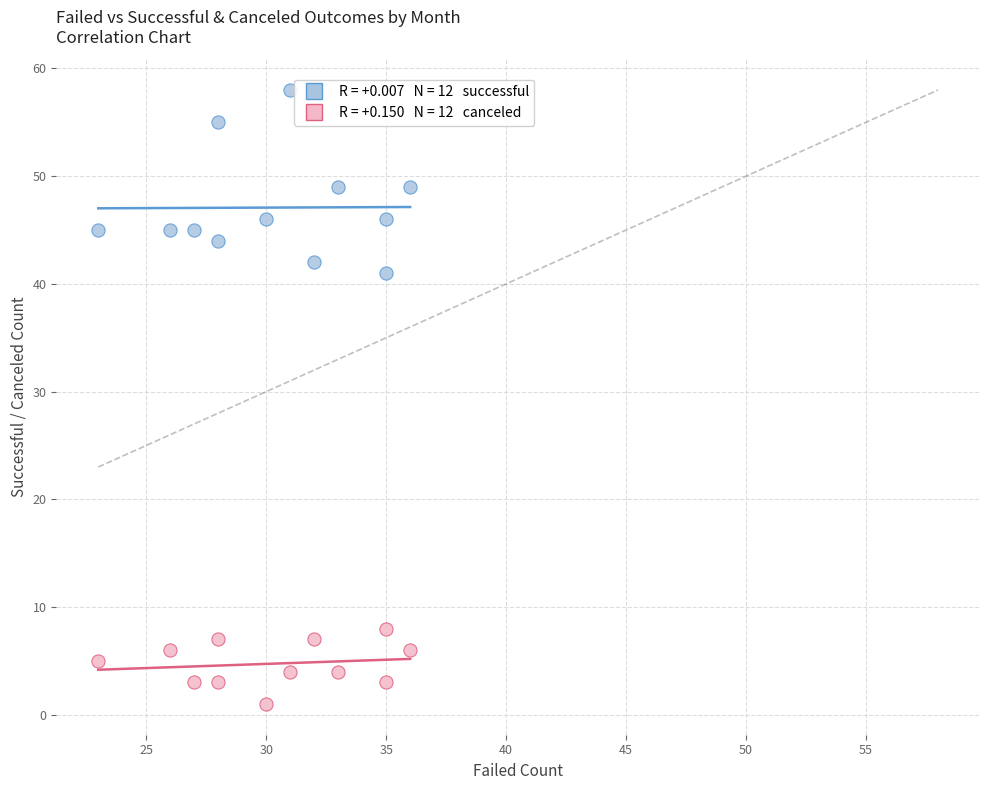

Across all data points, what is the range of X values (max minus min)?

13